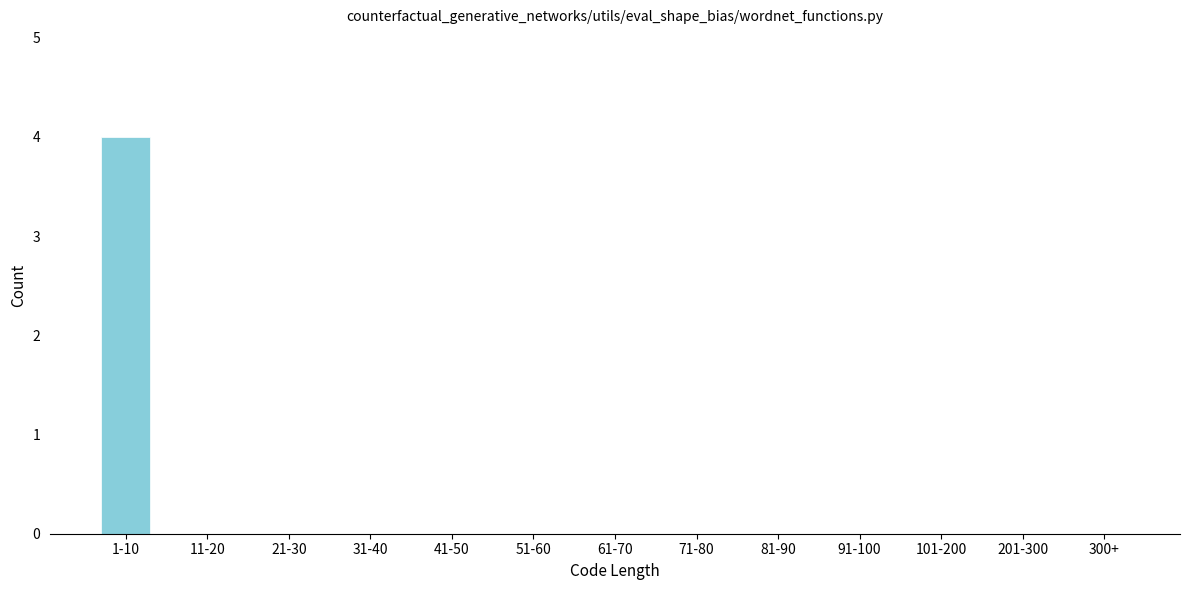

Reading right to left, extract all data points from this chart.

300+=0	201-300=0	101-200=0	91-100=0	81-90=0	71-80=0	61-70=0	51-60=0	41-50=0	31-40=0	21-30=0	11-20=0	1-10=4